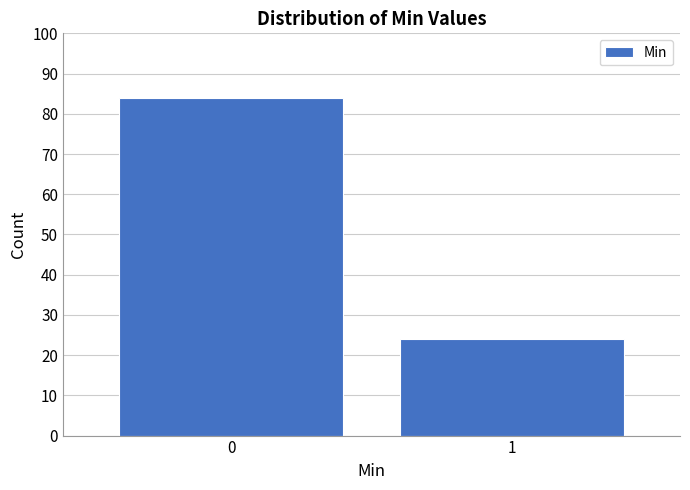

Reading left to right, extract all data points from this chart.

84	24